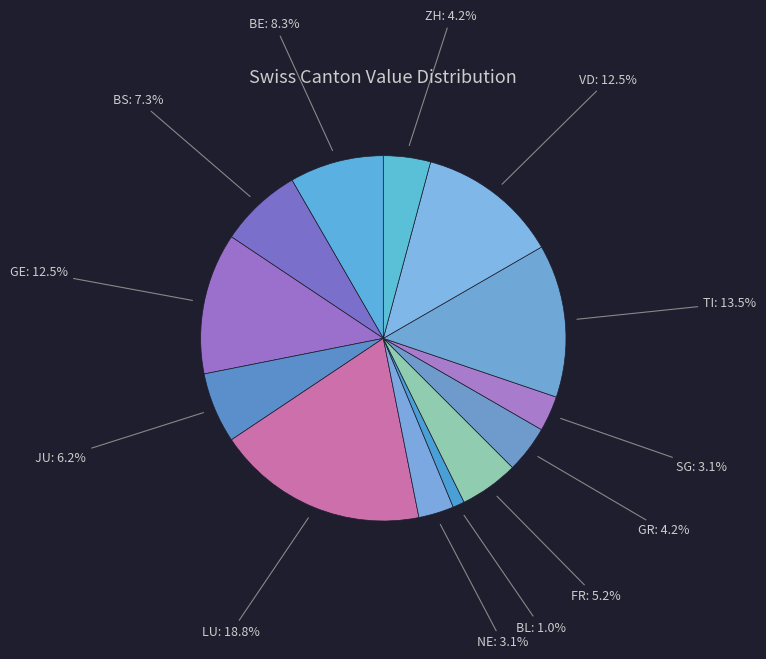

How many slices are in this pie chart?

13